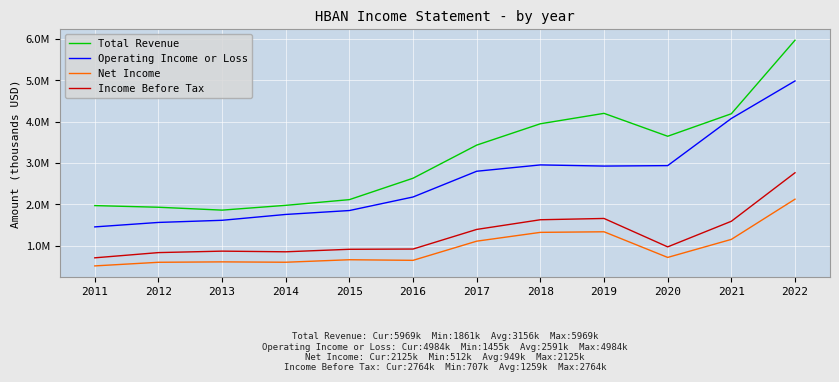

What are all the series names shown in the legend?

Total Revenue, Operating Income or Loss, Net Income, Income Before Tax